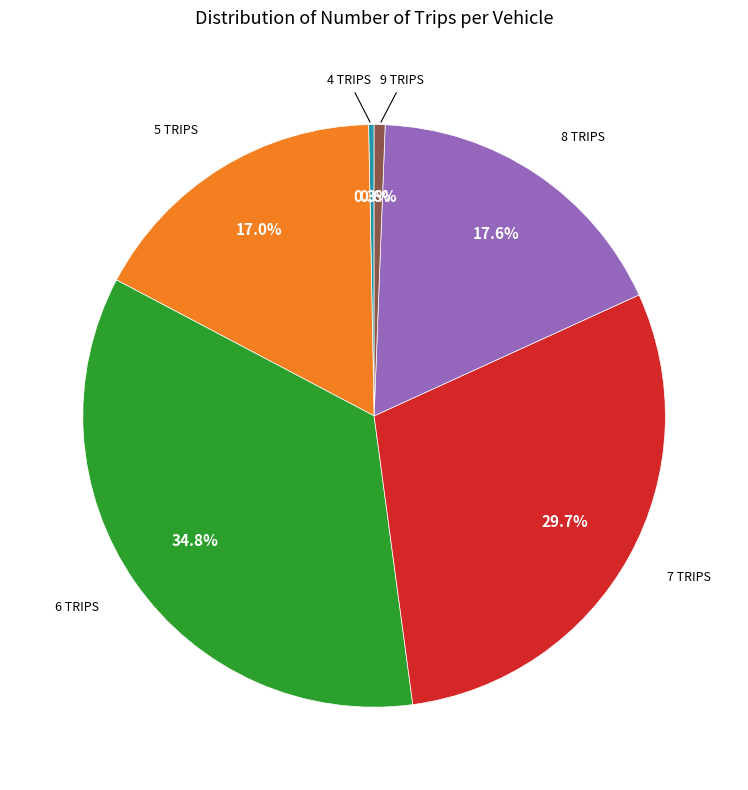

Is there any slice that represents more than half of the pie?

No